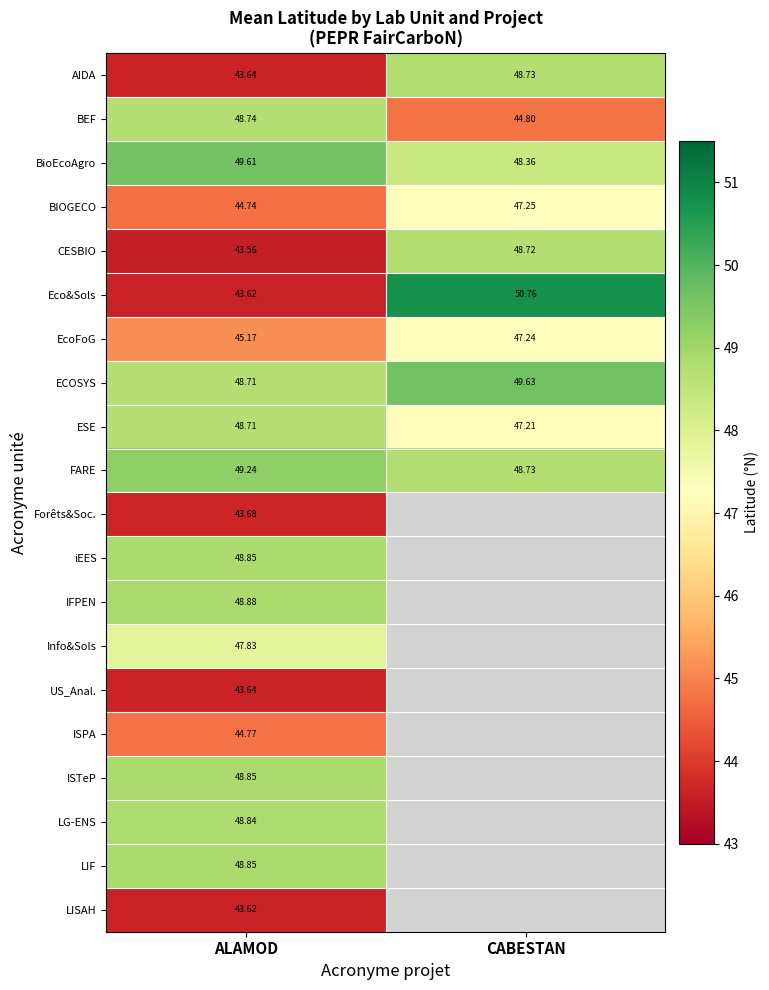

At which label does FARE first exceed 49?

ALAMOD